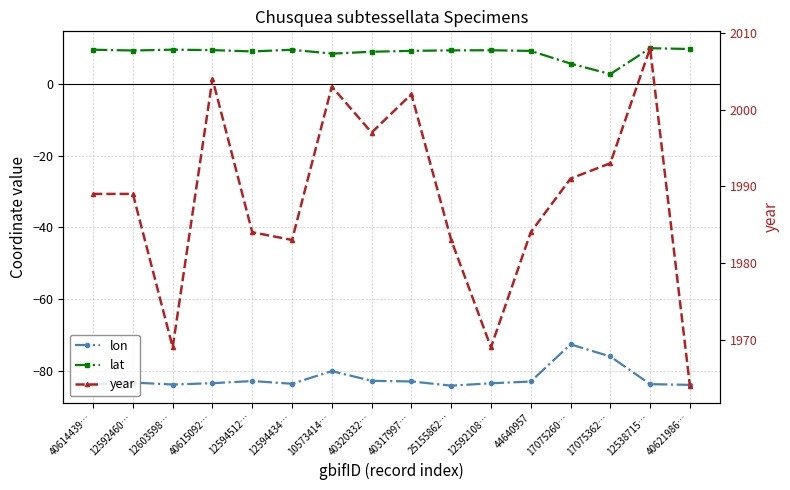

List the labels in order of lat value, smallest first.

17075362…, 17075260…, 10573414…, 40320332…, 12594512…, 44640957, 40317997…, 12592460…, 25155862…, 12592108…, 40615092…, 12594434…, 40614439…, 12603598…, 40621986…, 12538715…